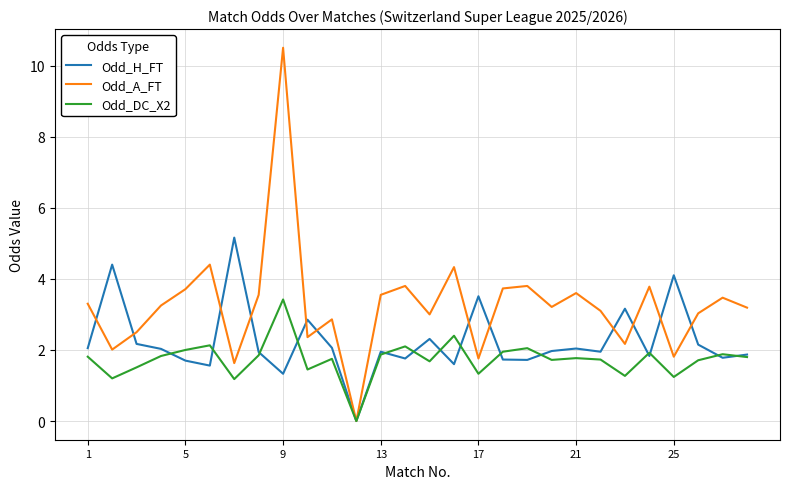

What is the highest value of the Odd_DC_X2 series?

3.4